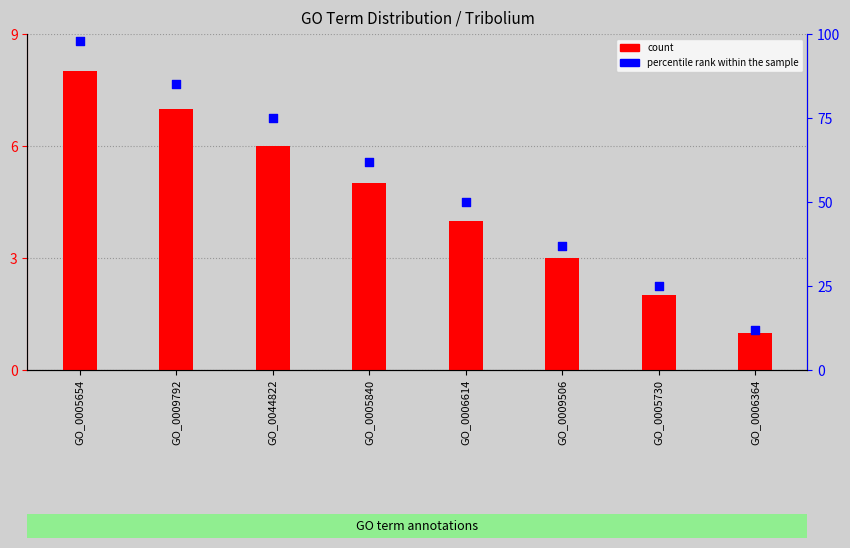

Which series has the widest spread of Y values?

percentile rank within the sample